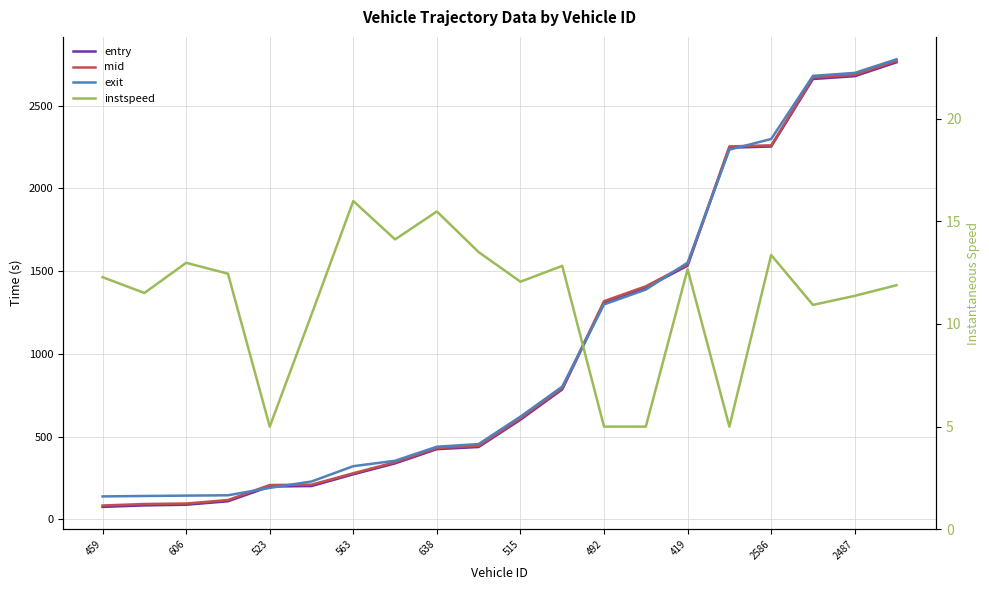

The exit series shows 219.4 at 459. True or false?

False